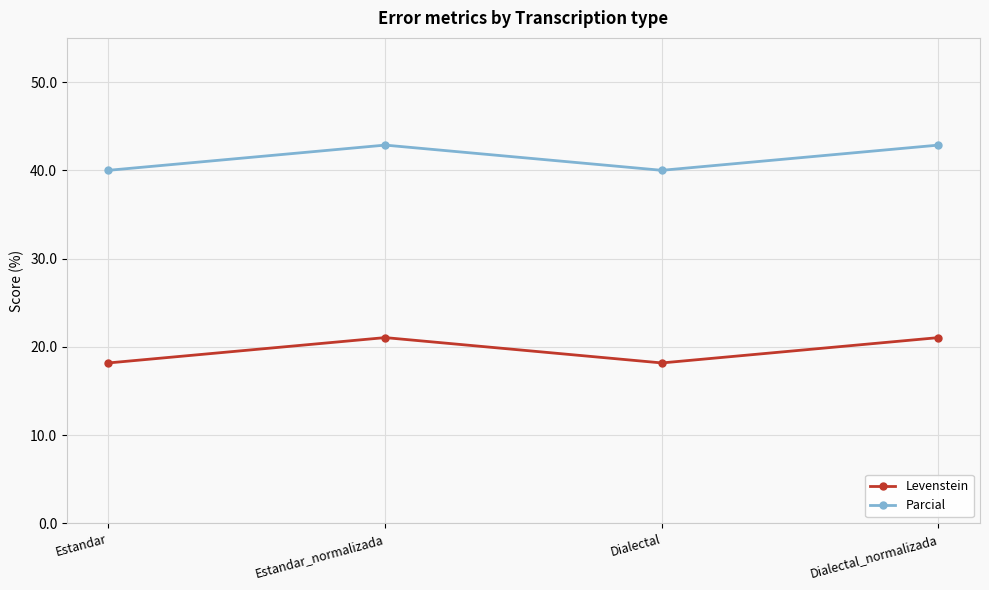

Which series has the largest range (max minus min)?

Levenstein